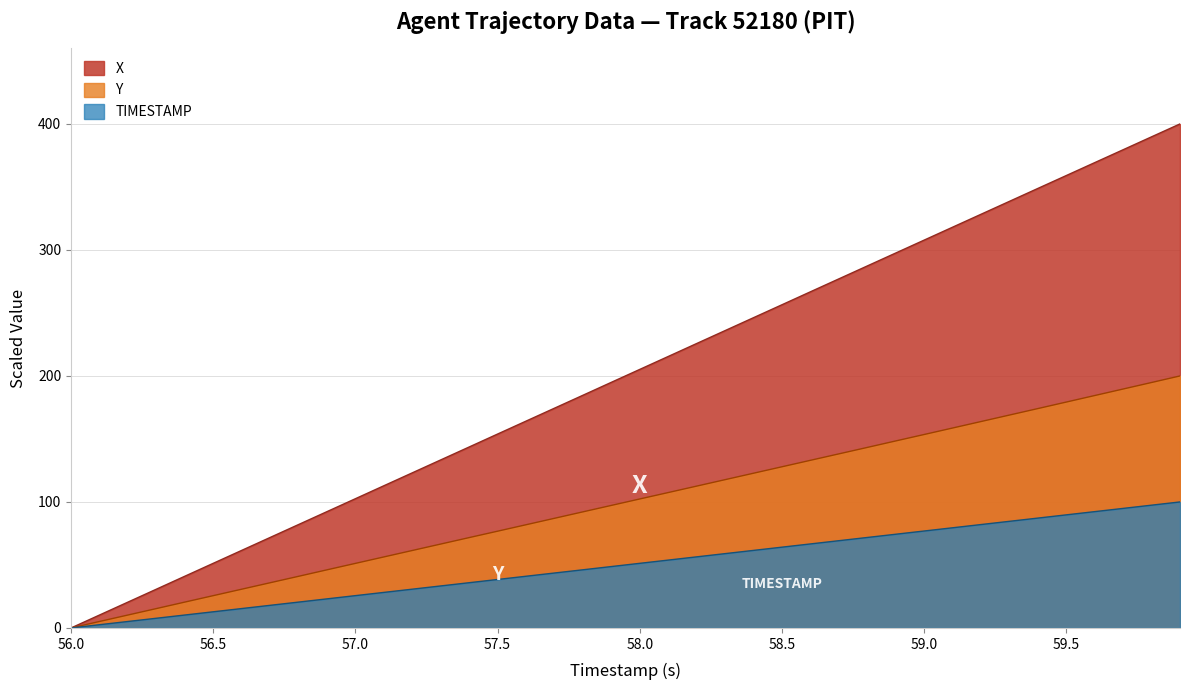

True or false: Y and X cross at least once.

False